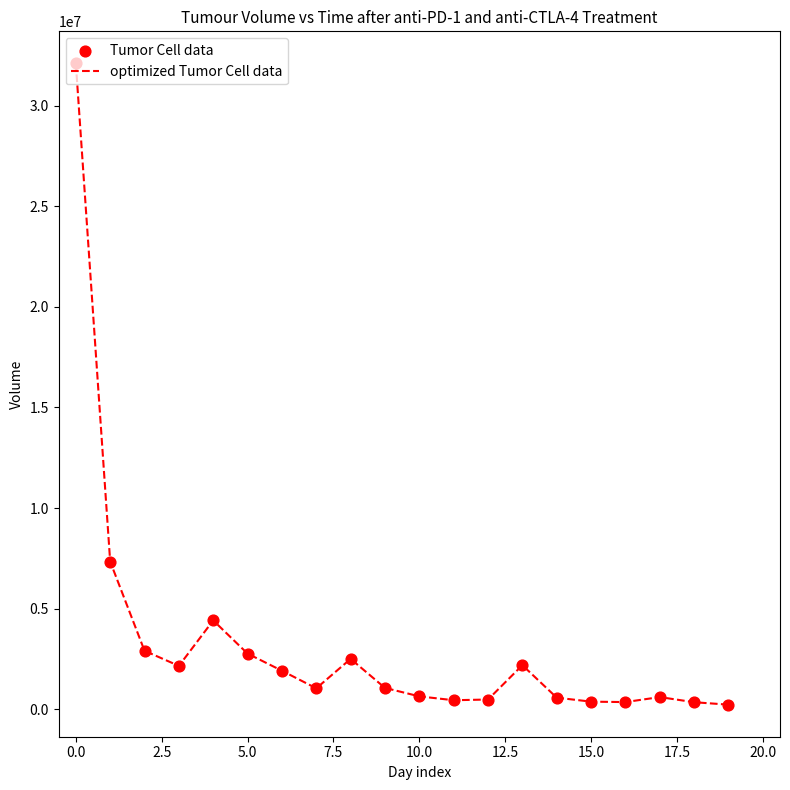

What is the difference between the maximum and minimum values?

31875500